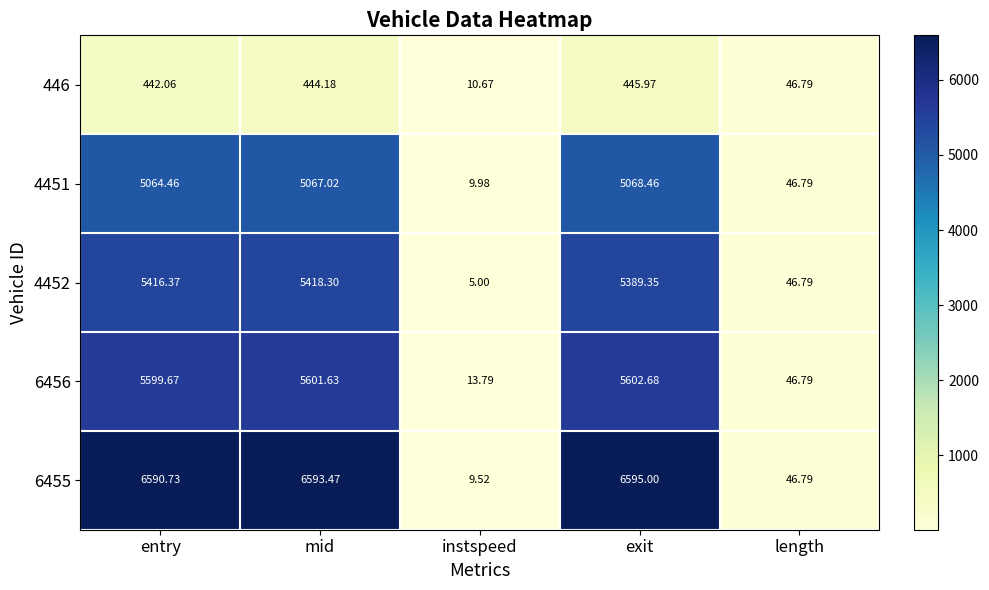

At which label does 4451 reach its minimum?

instspeed